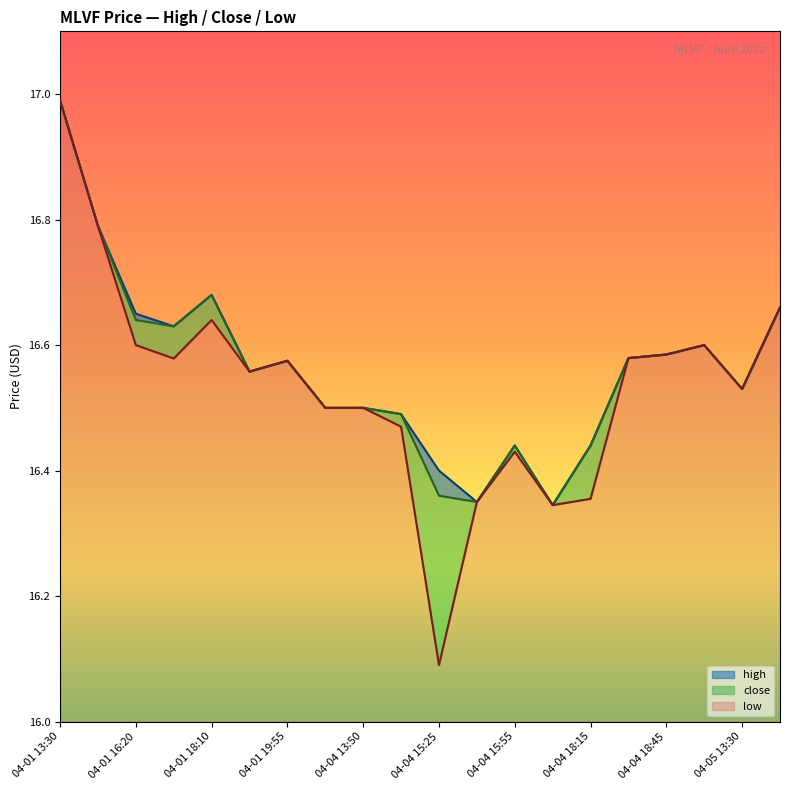

Count the number of categories in the chart.

20